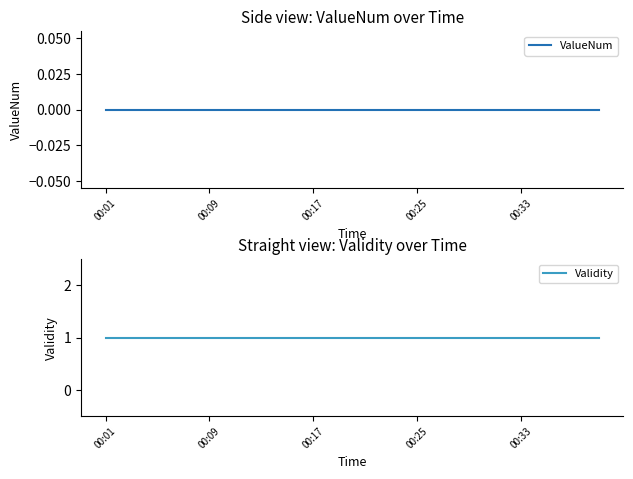

At which category is the sum across all series the highest?

00:01